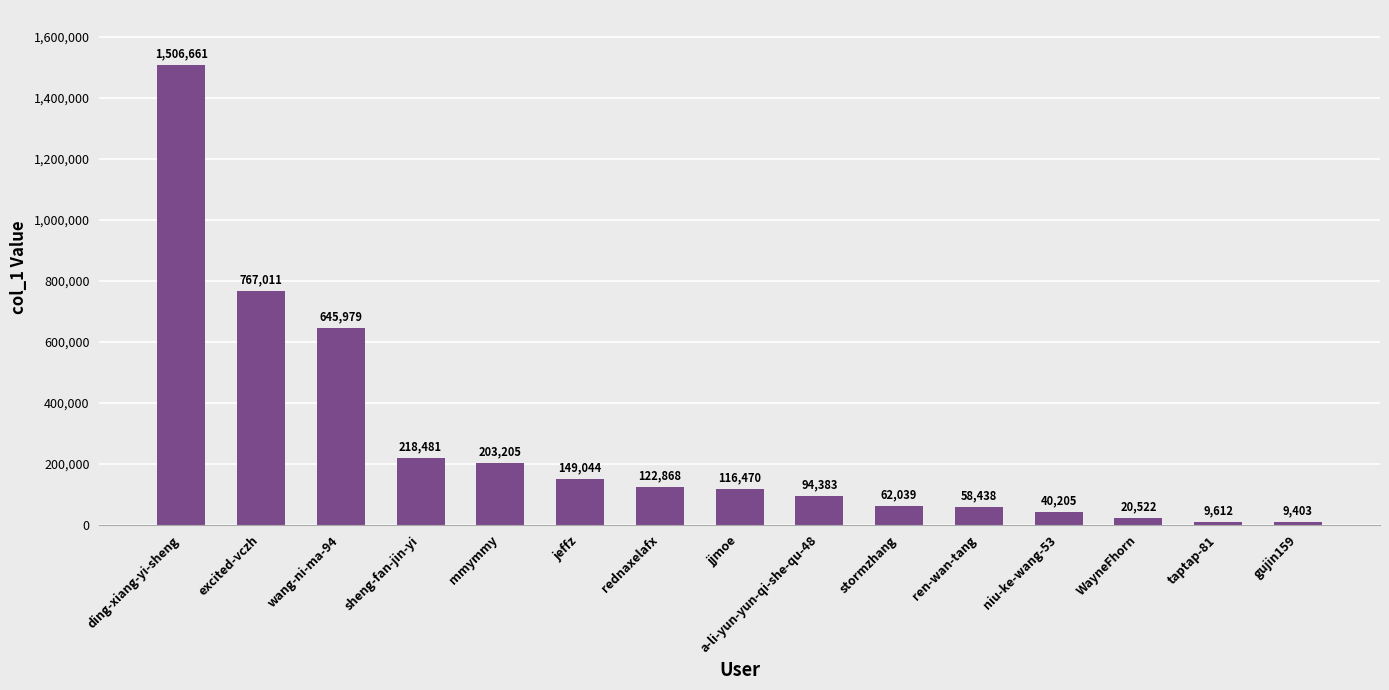

What is the label of the 11th bar from the left?

ren-wan-tang